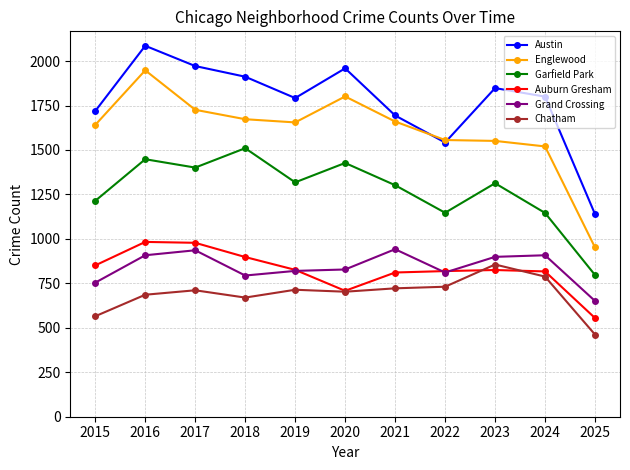

Does the chart have visible grid lines?

Yes